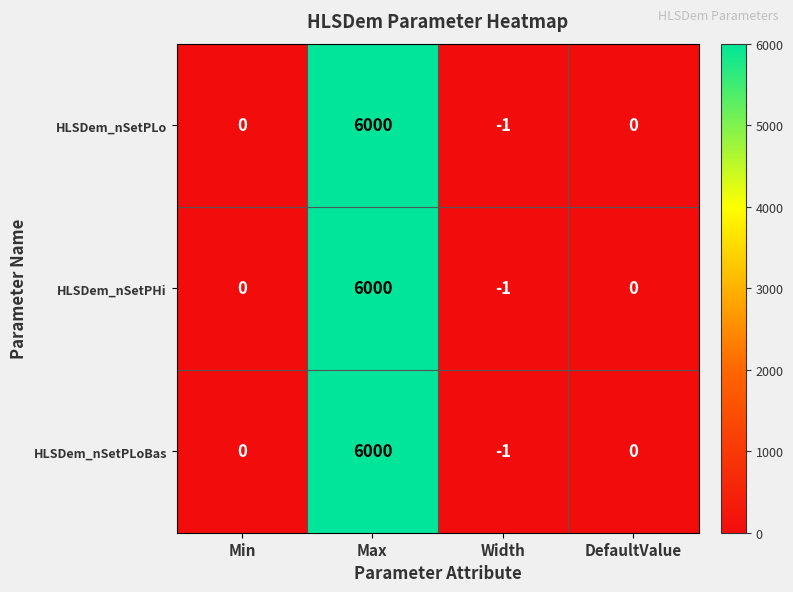

What is the average value of the HLSDem_nSetPLo series?

1500